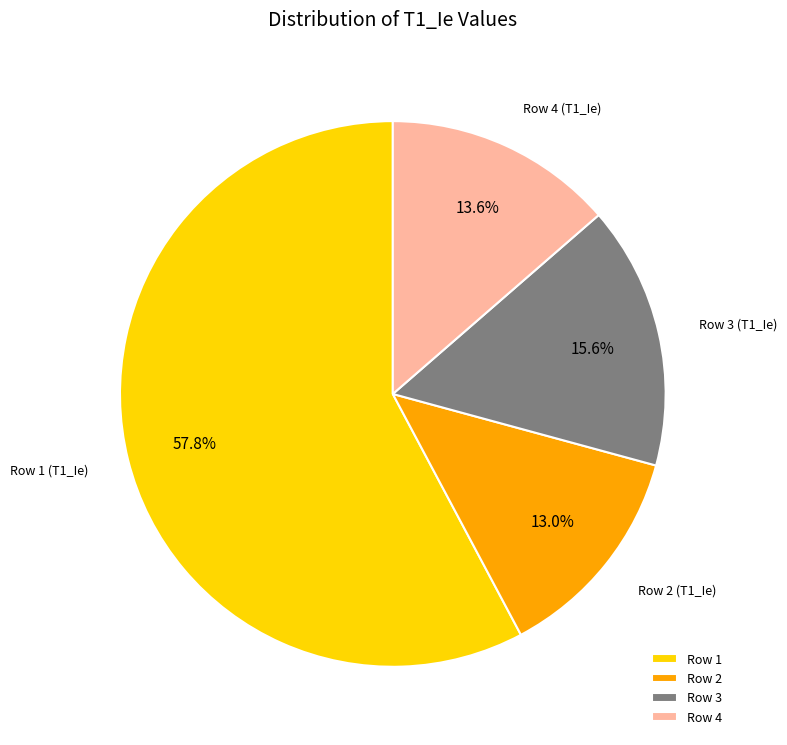

Rank the categories by value from highest to lowest.

Row 1, Row 3, Row 4, Row 2